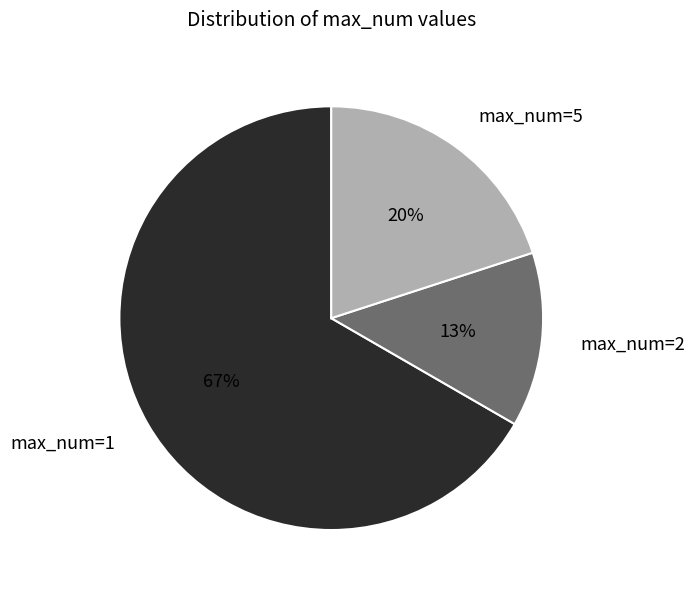

What is the ratio of the value at max_num=2 to the value at max_num=5?

0.7